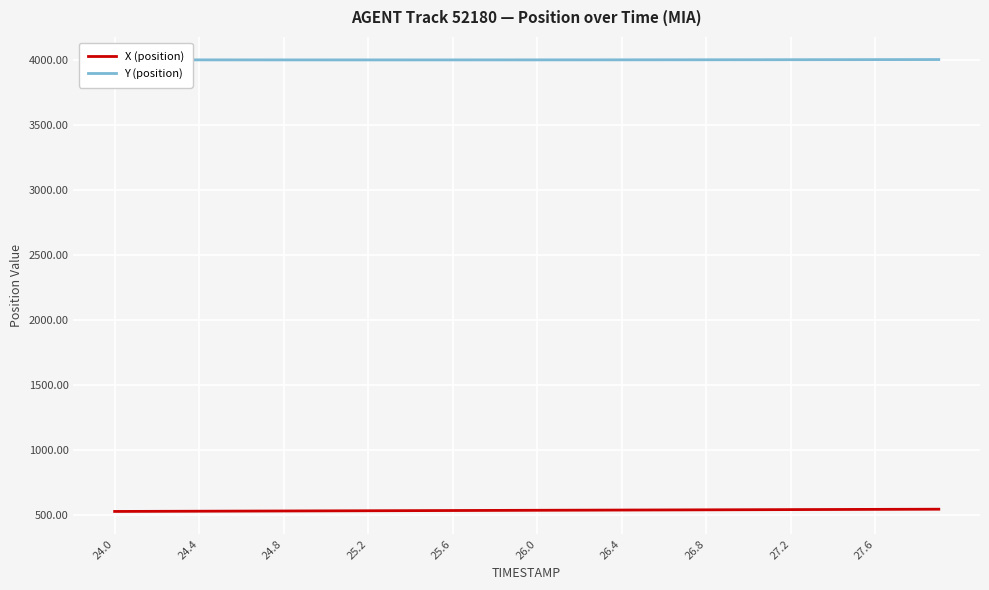

True or false: Y (position) and X (position) cross at least once.

False